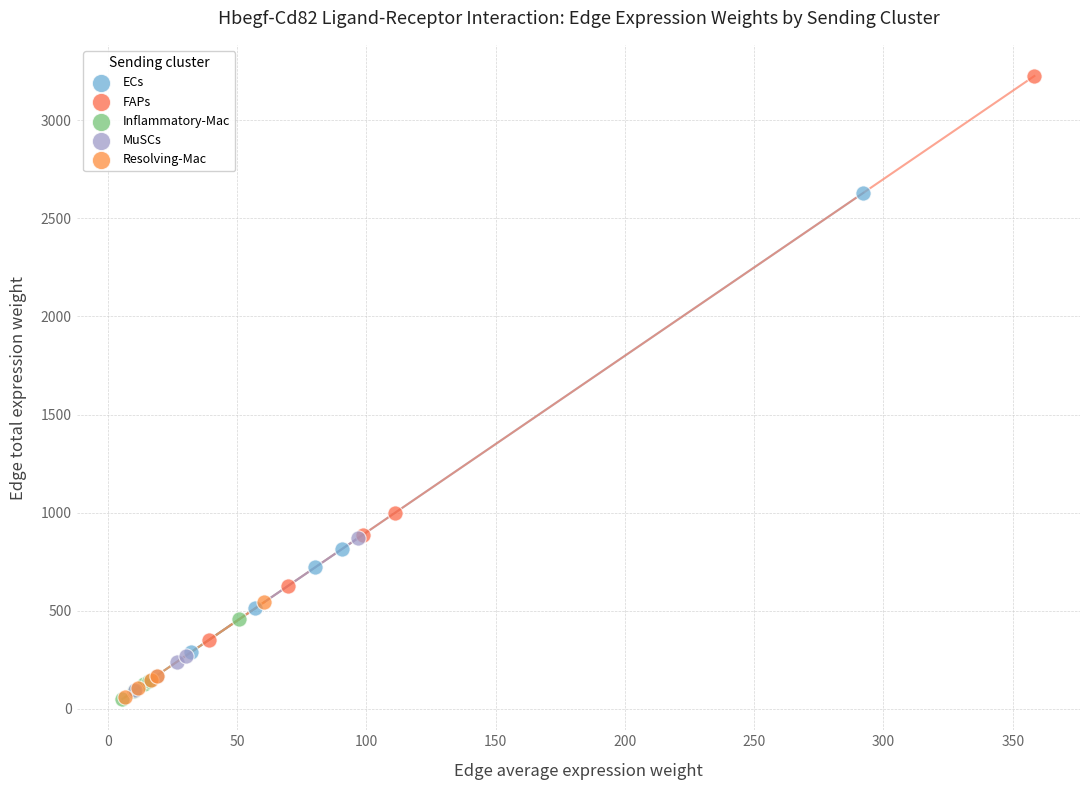

Which series contains the highest Y value?

FAPs